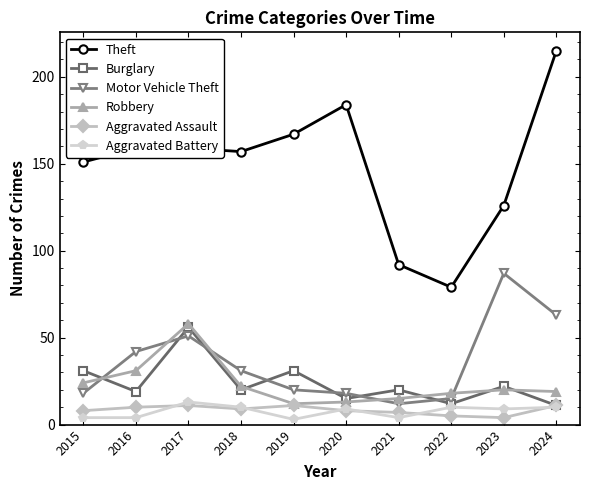

Read the Robbery value at 2017, to the nearest 5.

60